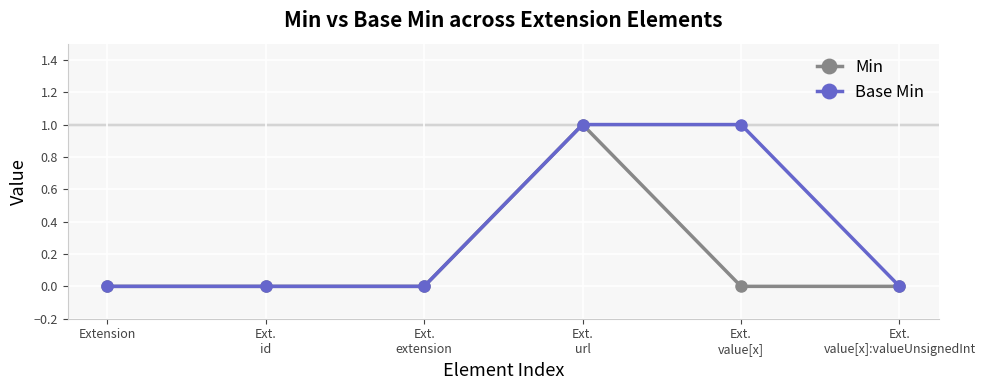

At which category is the sum across all series the highest?

Ext.
url